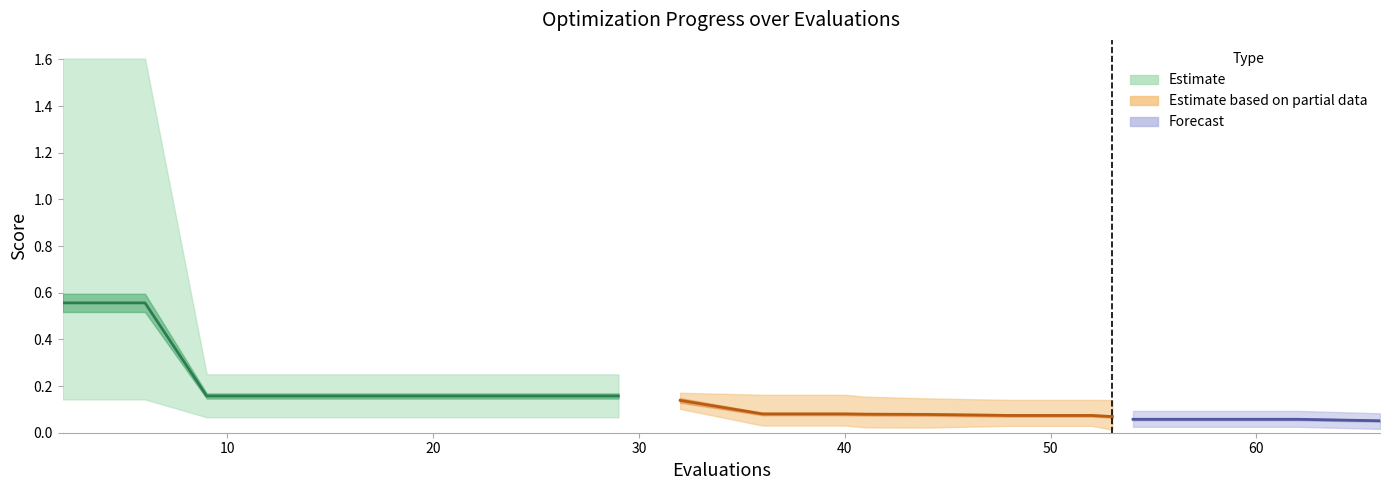

At 58, list the series in order from largest to smallest.

worst, mean, best